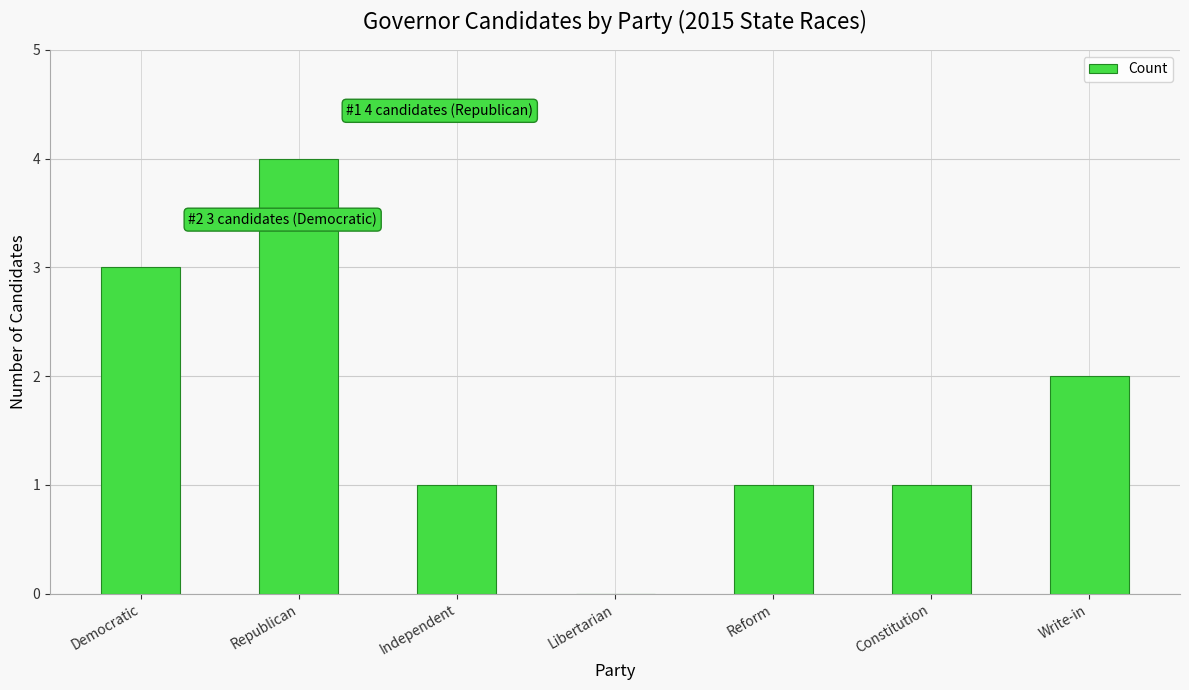

The value at Constitution is 1. True or false?

True